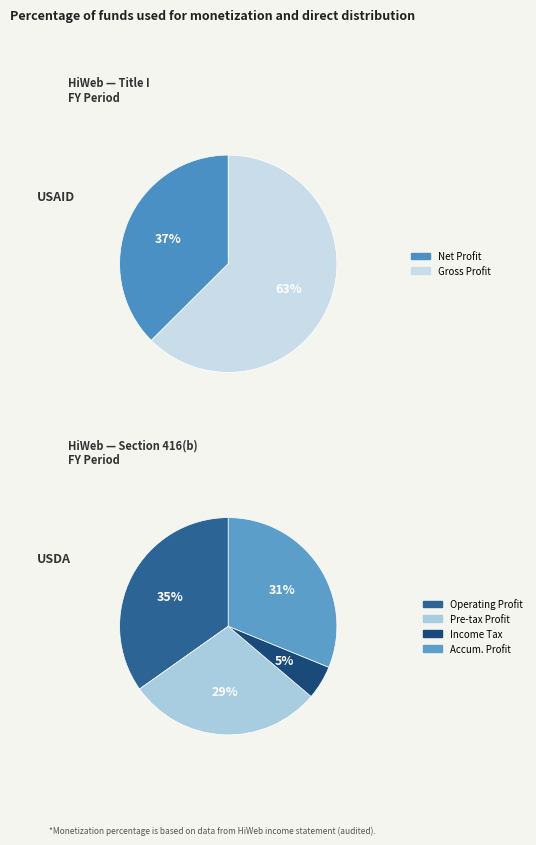

How many segments does this pie chart have?

6